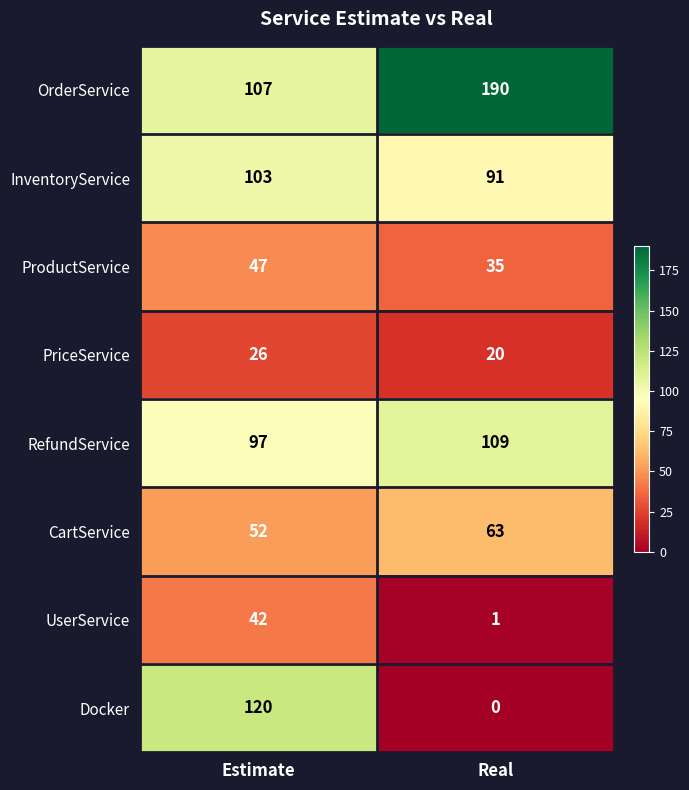

Where is OrderService nearest to the value 148?

Estimate